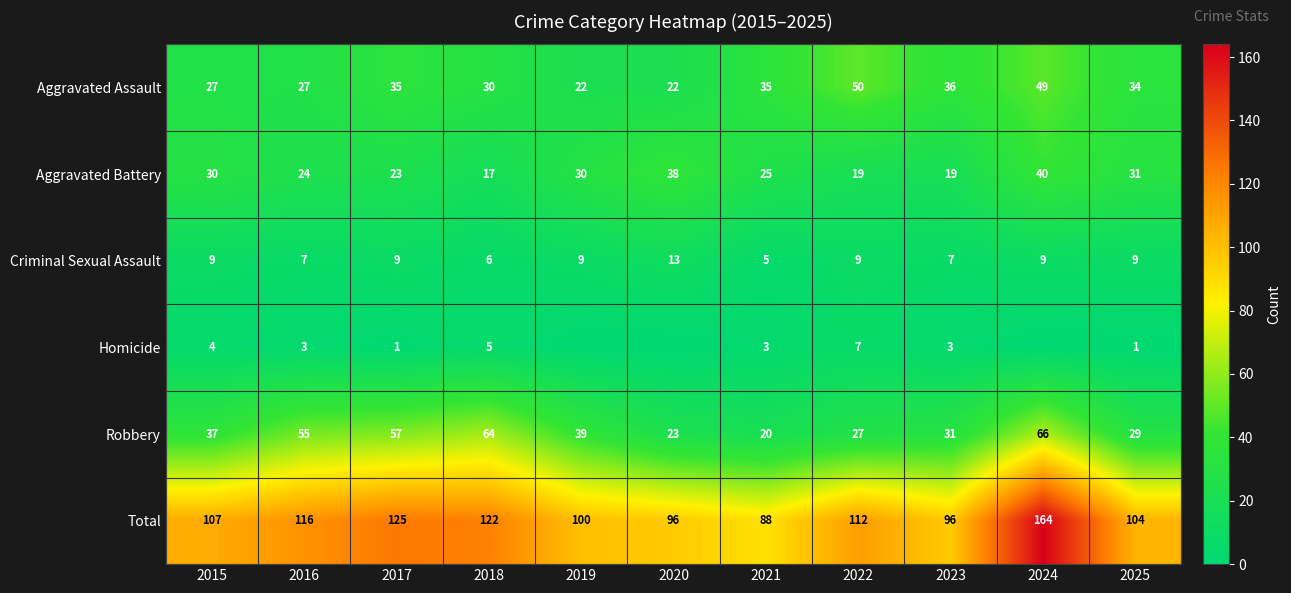

Read the Aggravated Assault value at 2025.

34